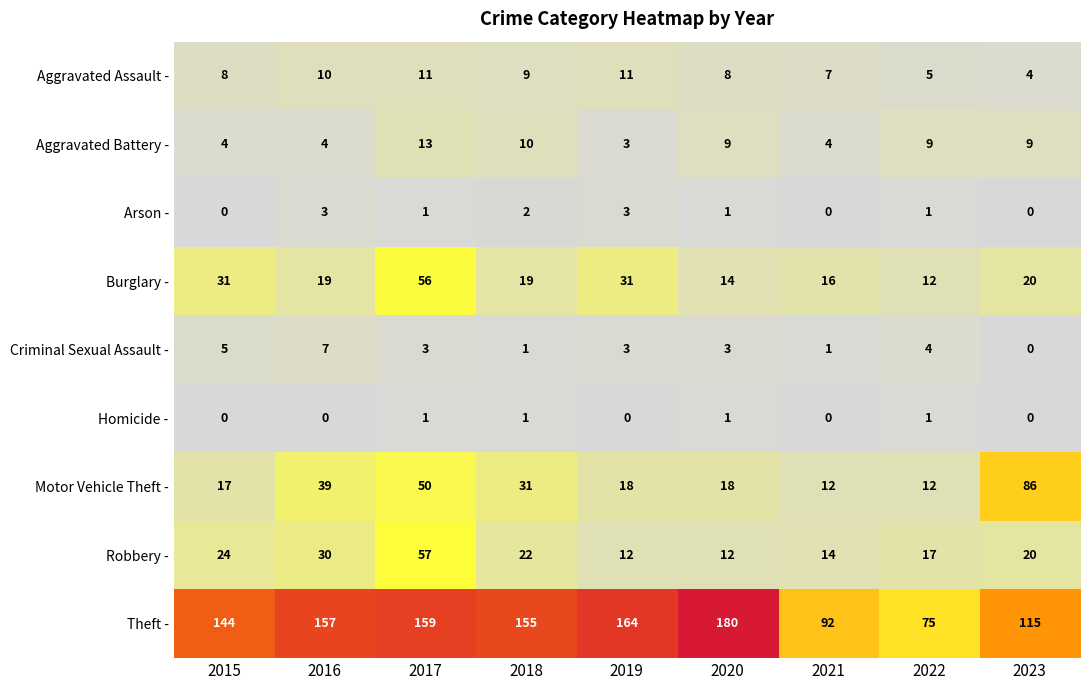

List the series in order of their peak value, highest first.

Theft -, Motor Vehicle Theft -, Robbery -, Burglary -, Aggravated Battery -, Aggravated Assault -, Criminal Sexual Assault -, Arson -, Homicide -